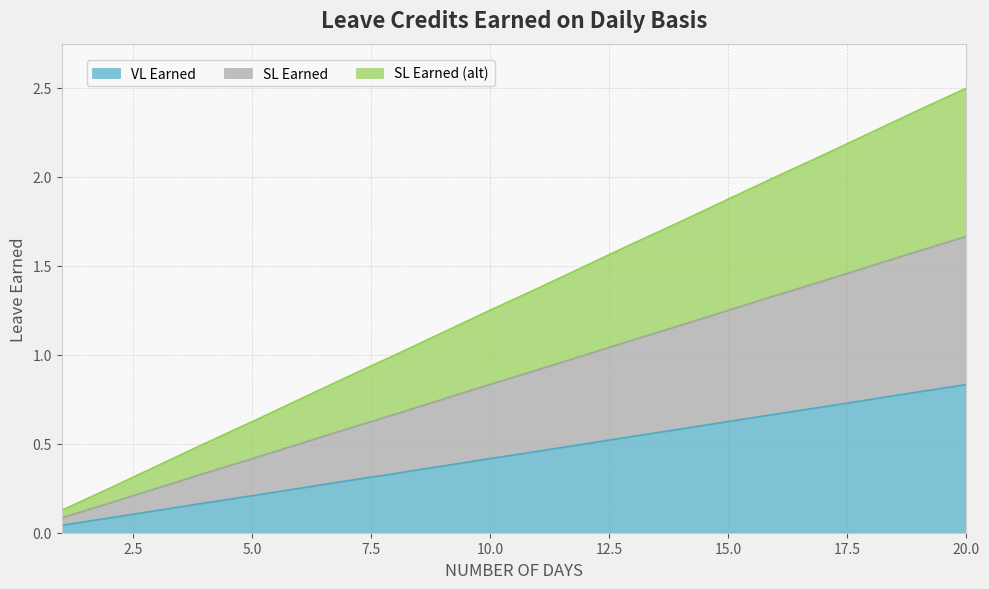

At how many categories does at least one series exceed 0?

20